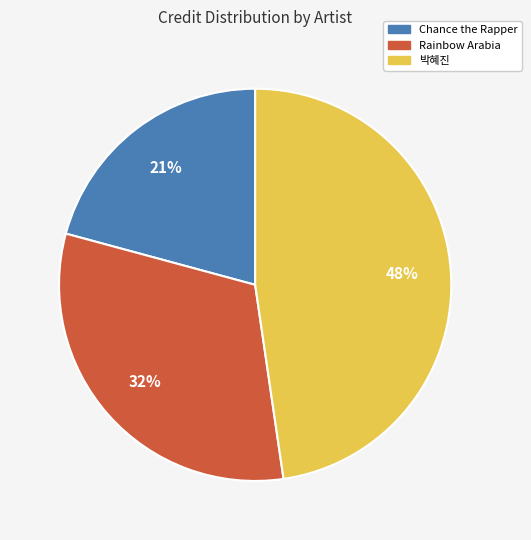

To the nearest percent, what is the difference between the largest and smallest slice percentages?

27%